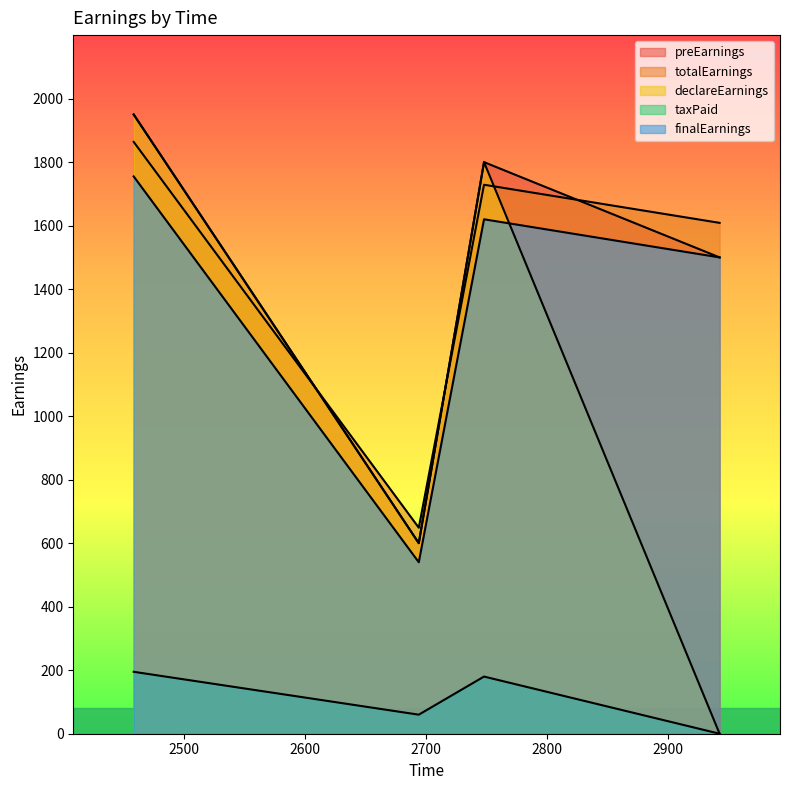

At which category is the sum across all series the highest?

2458